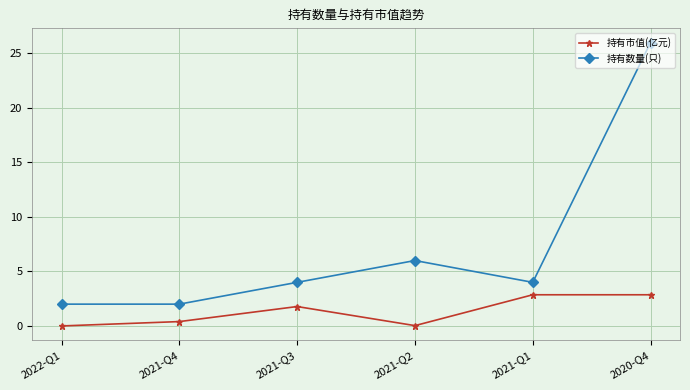

Rank the series by their maximum value, from lowest to highest.

持有市值(亿元), 持有数量(只)